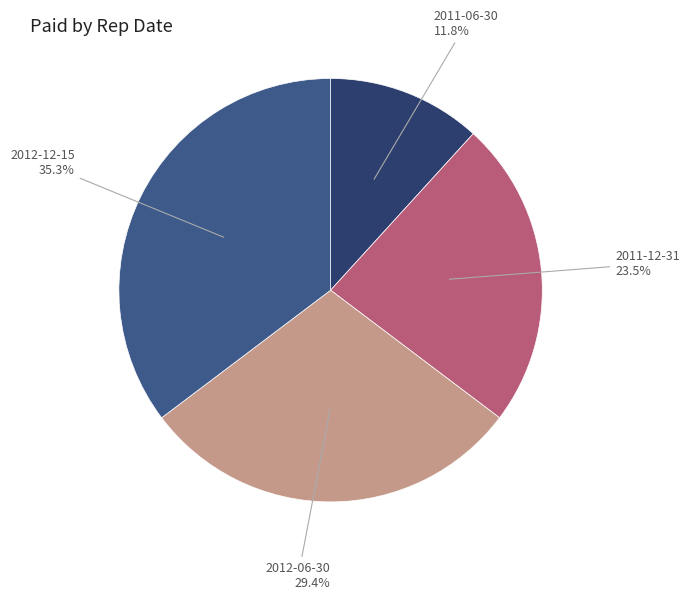

To the nearest percent, what is the difference between the largest and smallest slice percentages?

24%